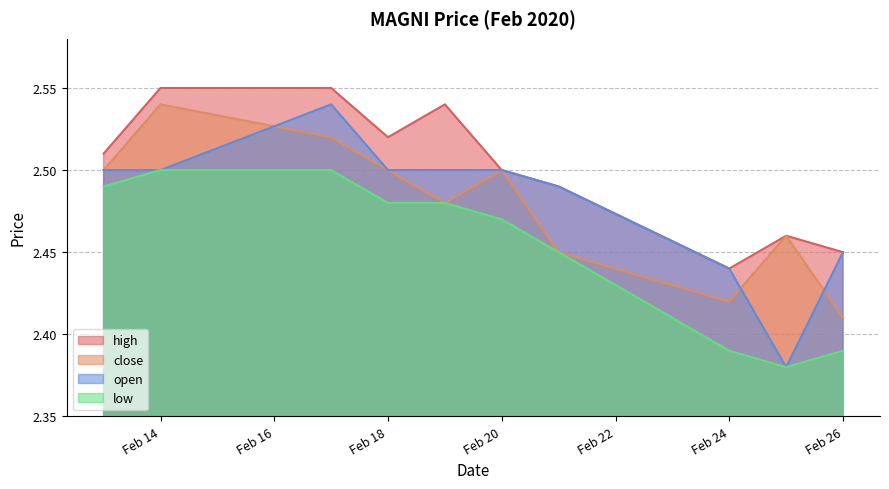

What is the average value of the high series?

2.5